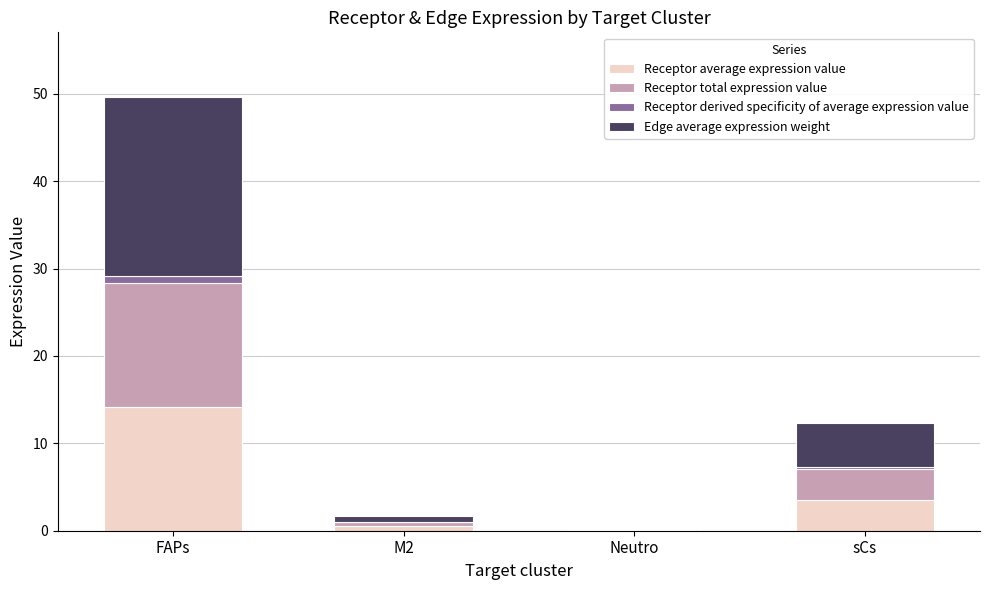

At which category is the sum across all series the highest?

FAPs